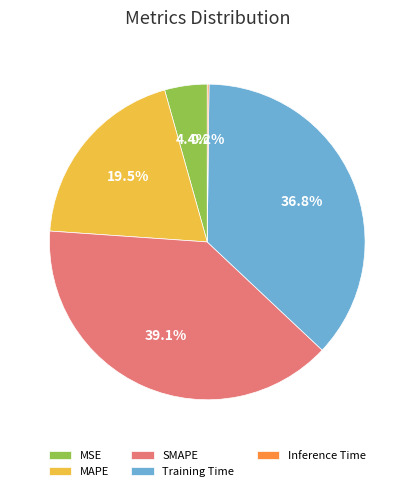

To the nearest percent, what is the combined percentage of MSE and MAPE?

24%